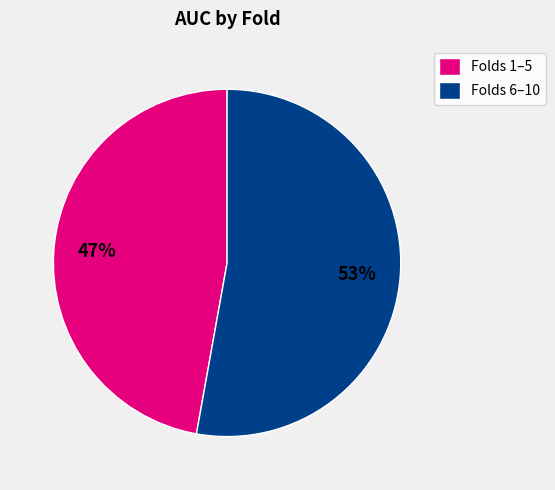

Which slice is the largest?

Folds 6–10